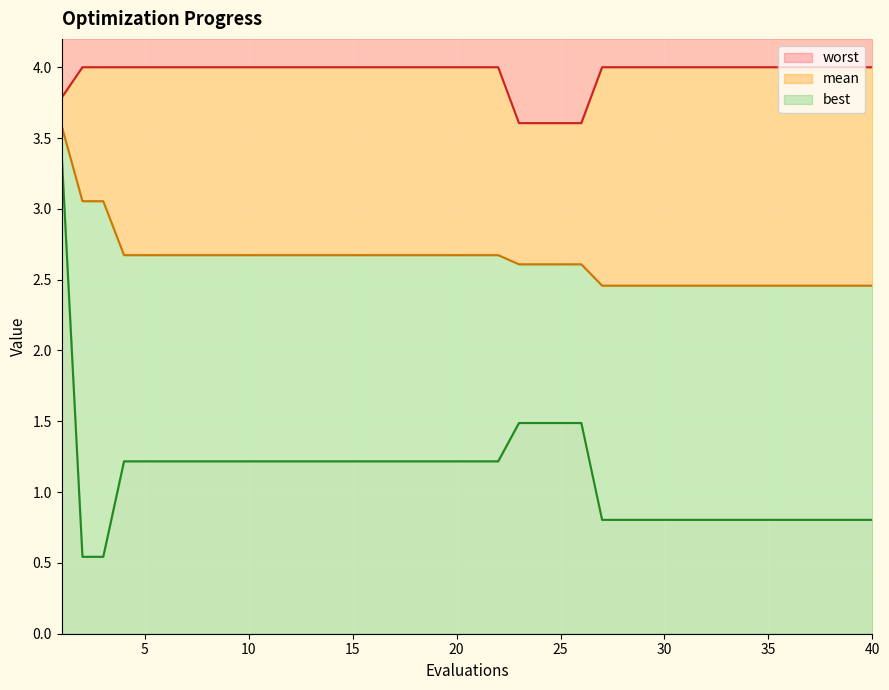

The value of worst at 24 is 1.0. True or false?

False